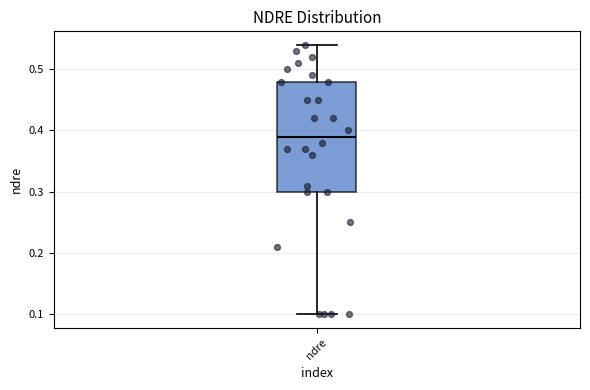

Read this box plot against the y-axis: the position of the median line, the range covered by the box, and the ends of both whiskers. The values are not printed on the chart, so give them approximately, as read against the axis.

median 0.39, box 0.30 to 0.48, whiskers 0.10 to 0.54